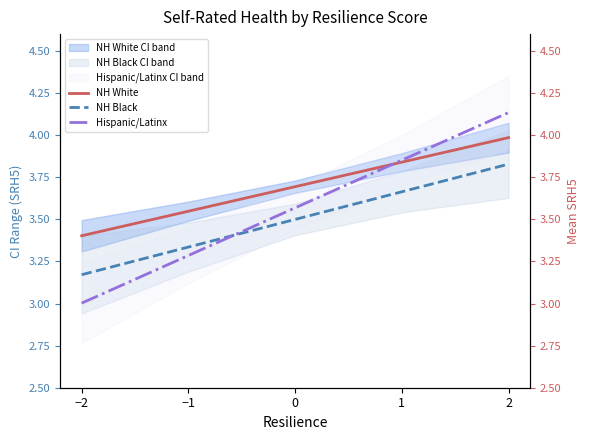

What is the label of the 1st point from the right?

2